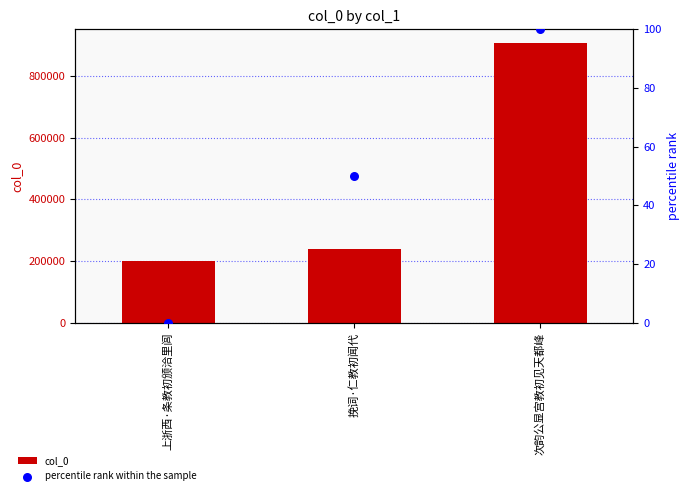

Which series has the largest total across all categories?

col_0